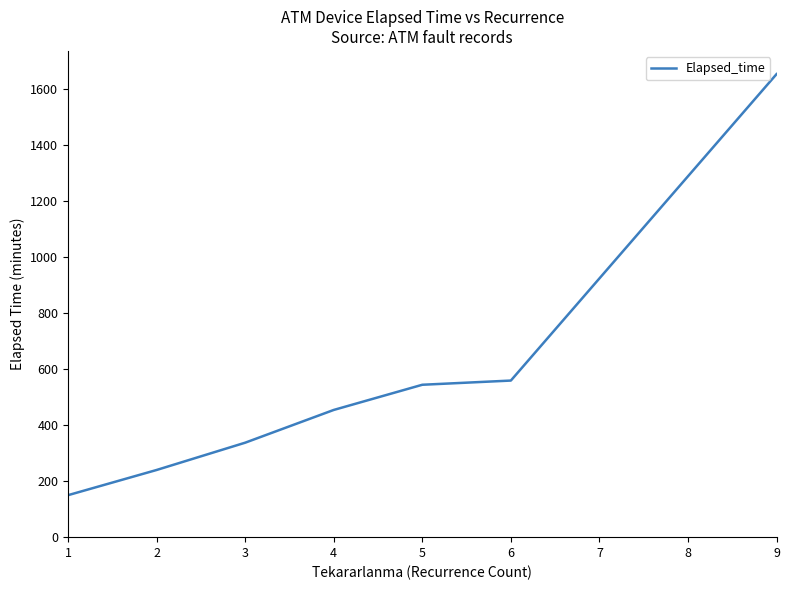

What is the sum of all values?

3940.5